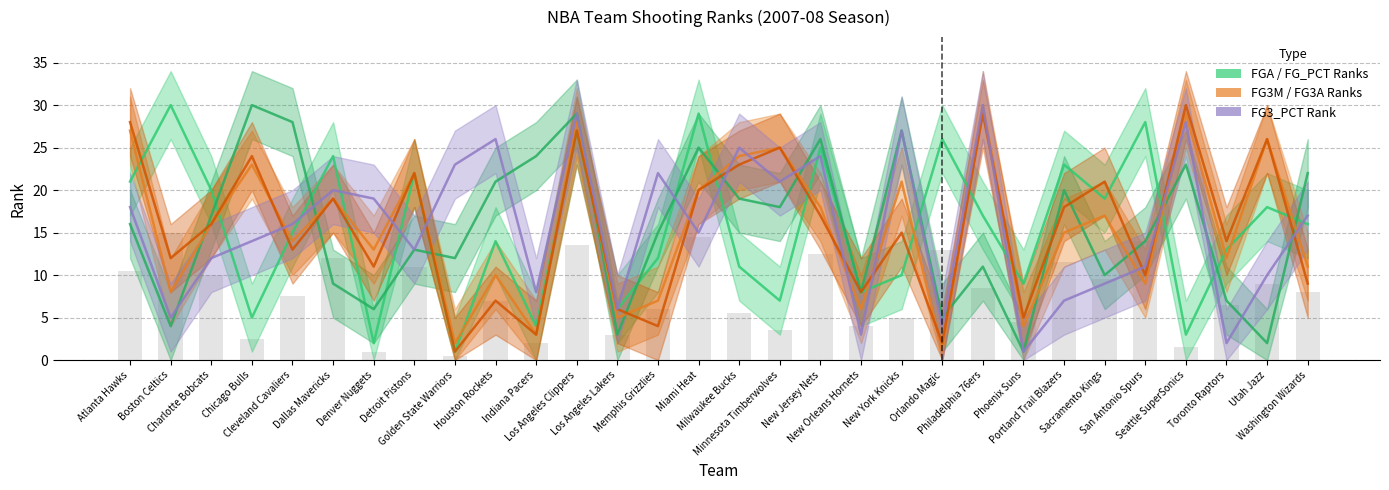

What is the approximate value of FGA_RANK at New York Knicks, to the nearest 10?

10